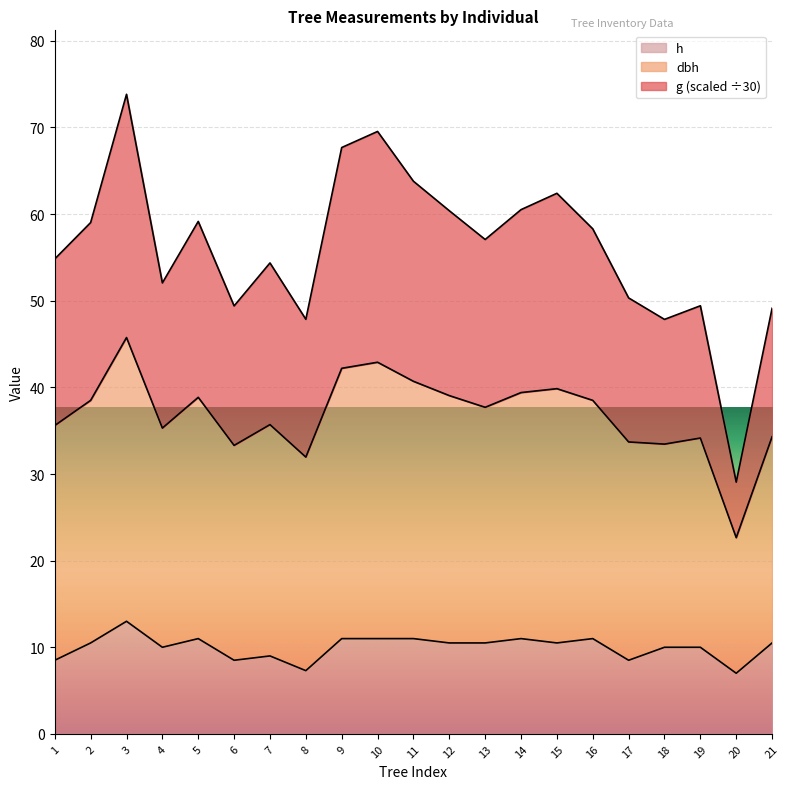

What is the total value across all series at 1?

54.8